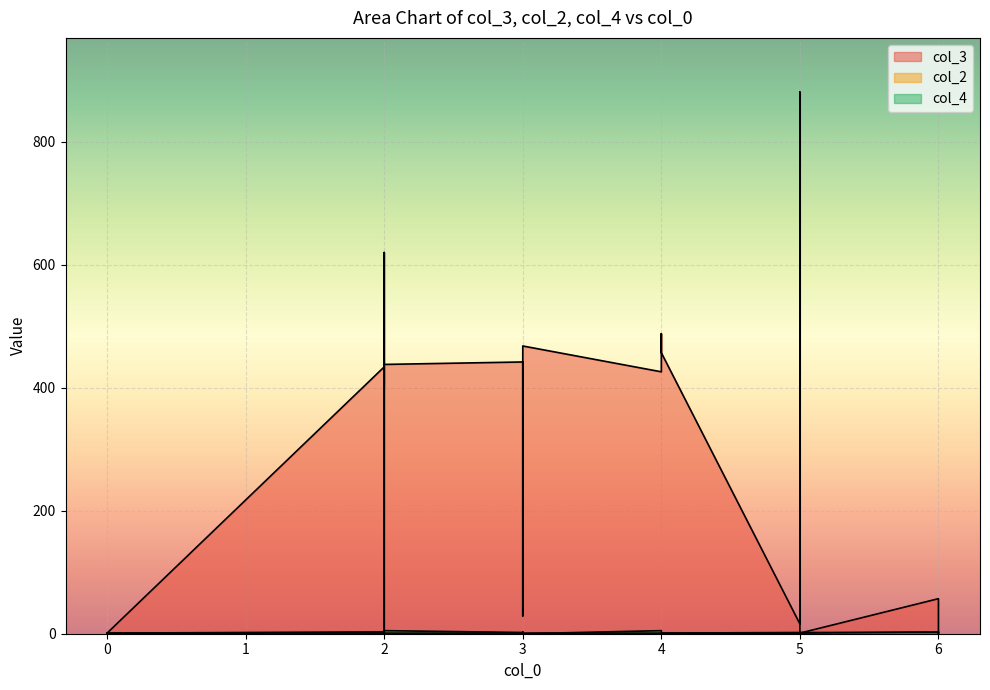

Which has a higher value, 5 or 5?

5